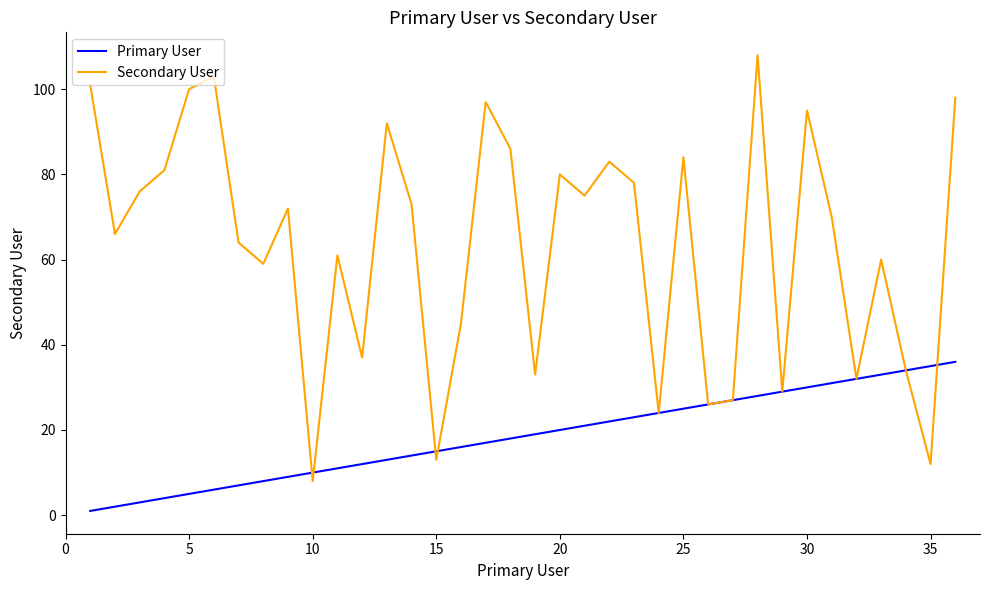

Rank the series by their average value, from lowest to highest.

Primary User, Secondary User